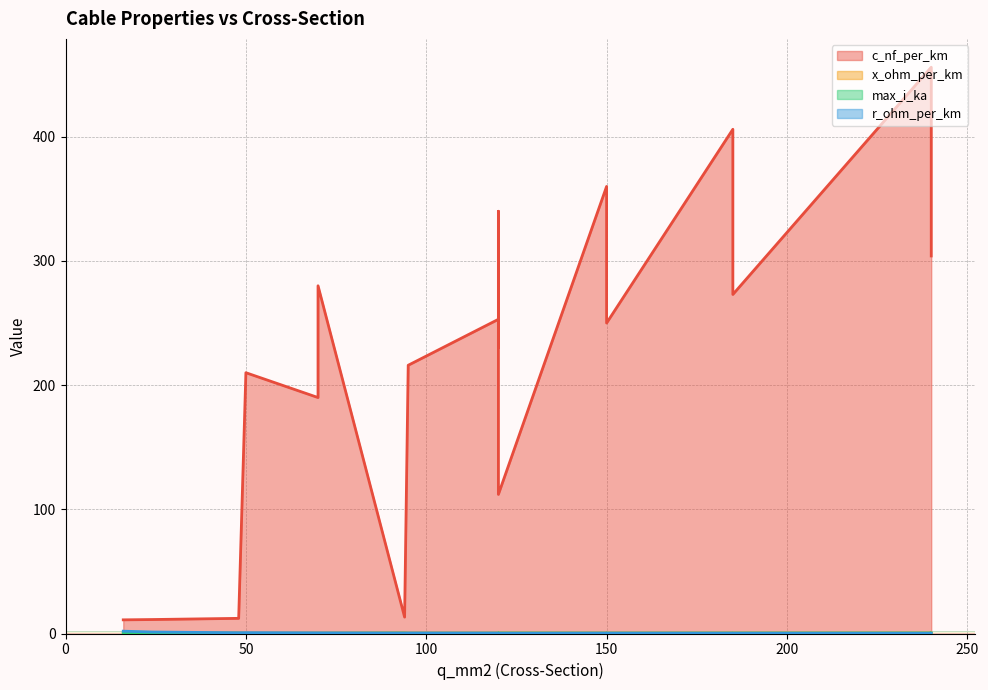

List the series in order of their peak value, lowest first.

x_ohm_per_km, max_i_ka, r_ohm_per_km, c_nf_per_km